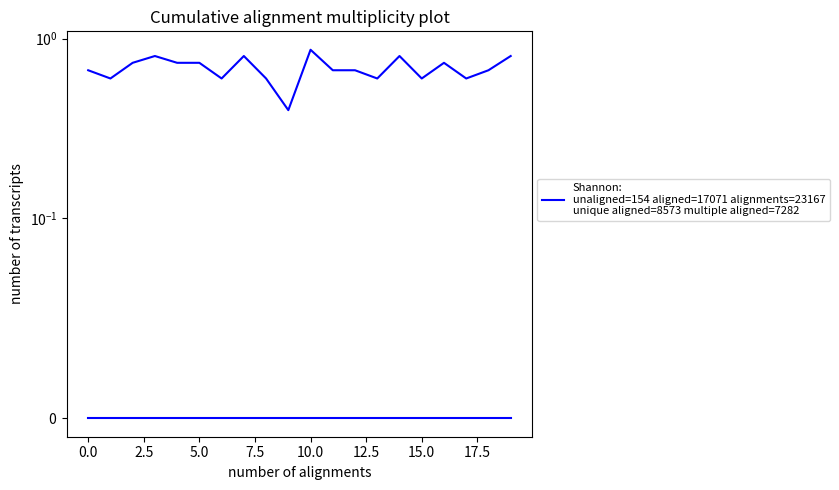

How many Shannon:
unaligned=154 aligned=17071 alignments=23167
unique aligned=8573 multiple aligned=7282 values are between 0 and 1?

20